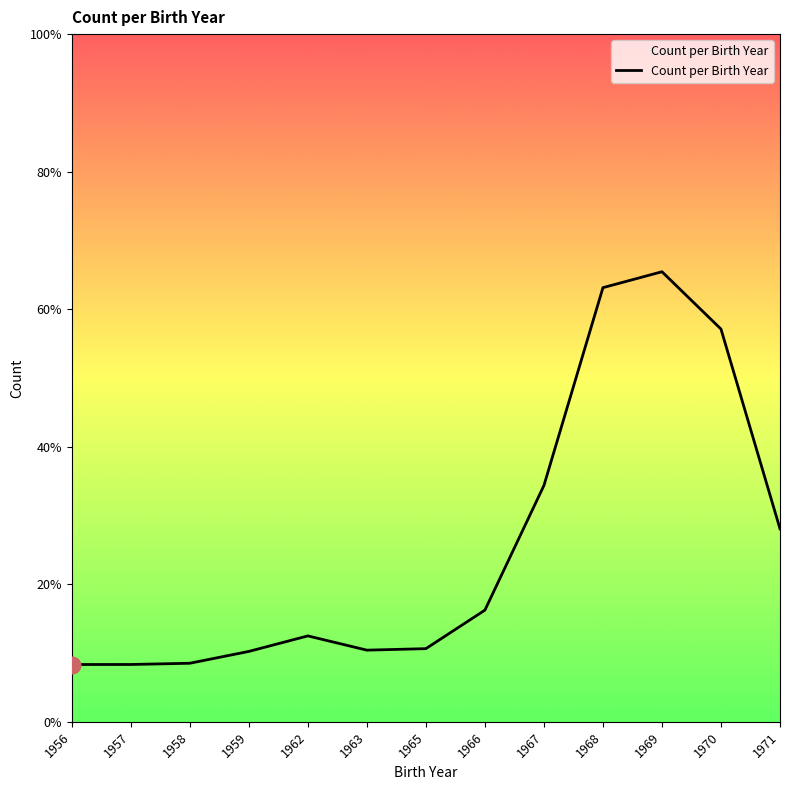

Does the chart have visible grid lines?

No